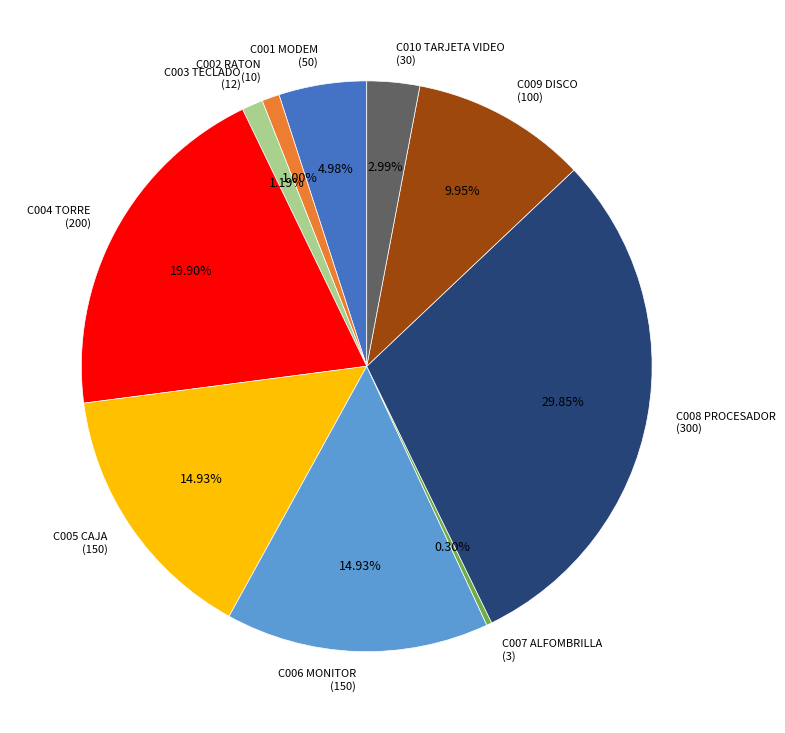

Is it true that C001 MODEM is 5% of the pie?

True